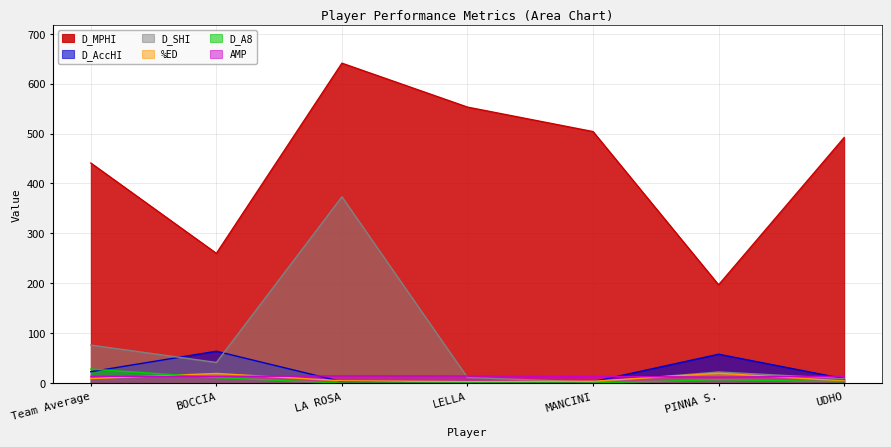

True or false: D_A8 has more than 1 points higher than both neighbors.

True